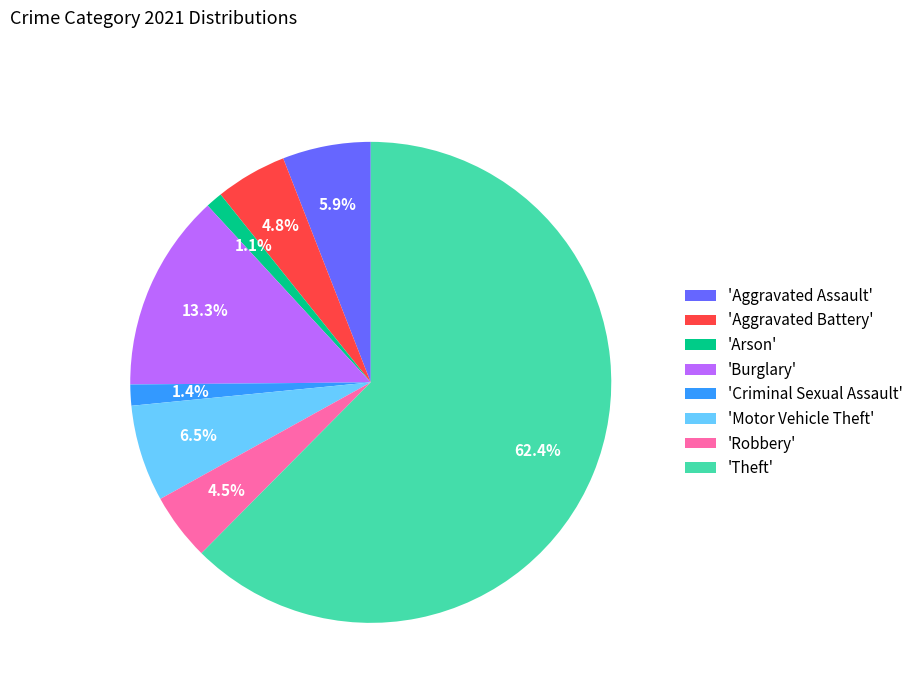

Count the number of slices in the pie.

8